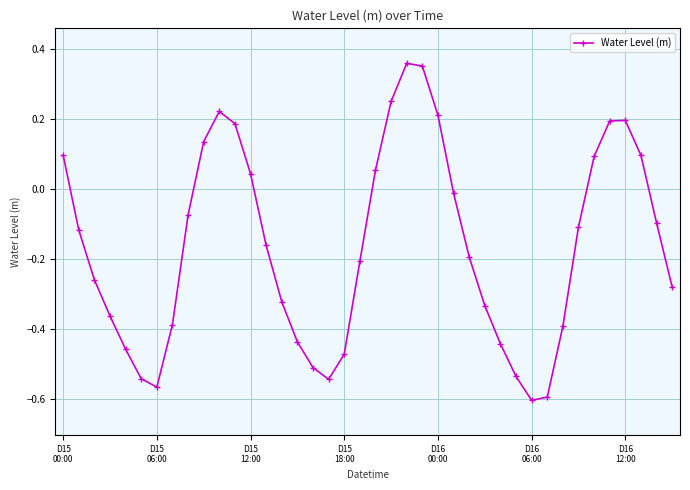

Count the number of categories in the chart.

40